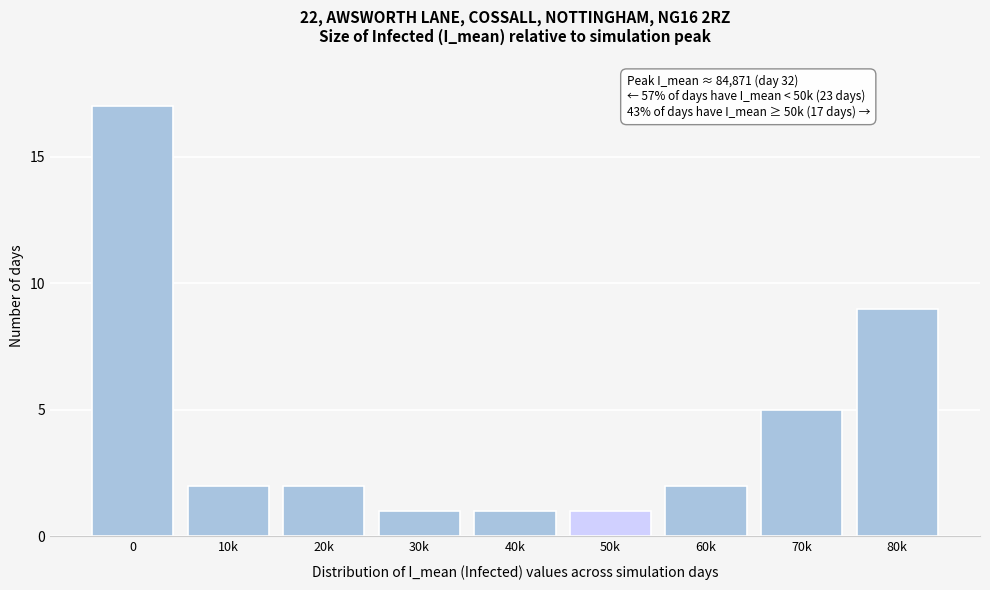

Reading left to right, what are all the values shown in this chart?

17	2	2	1	1	1	2	5	9